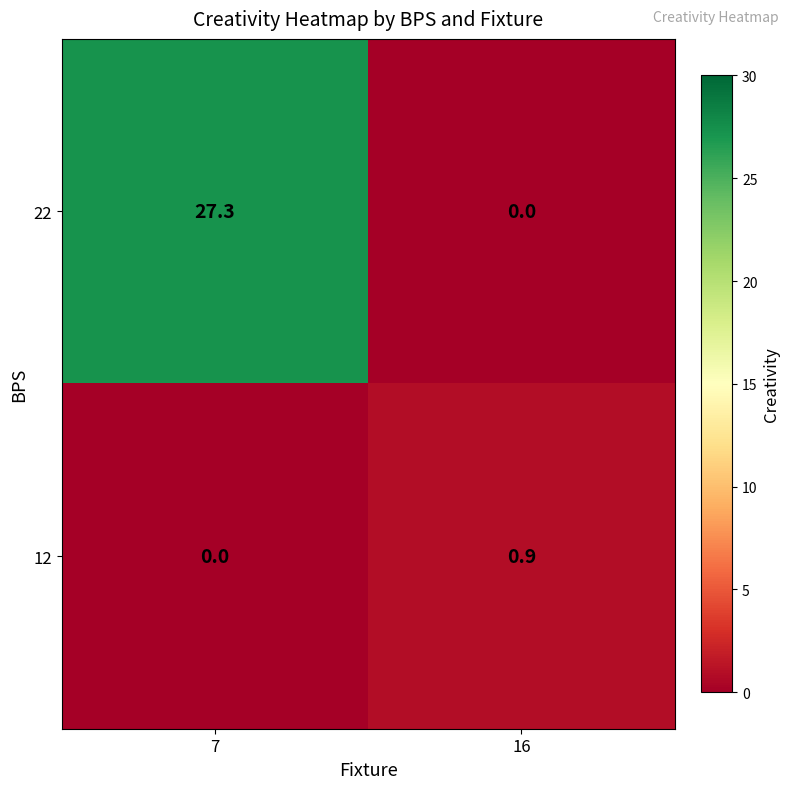

Reading left to right, extract all data points from this chart.

22: 27.3	0.0
12: 0.0	0.9